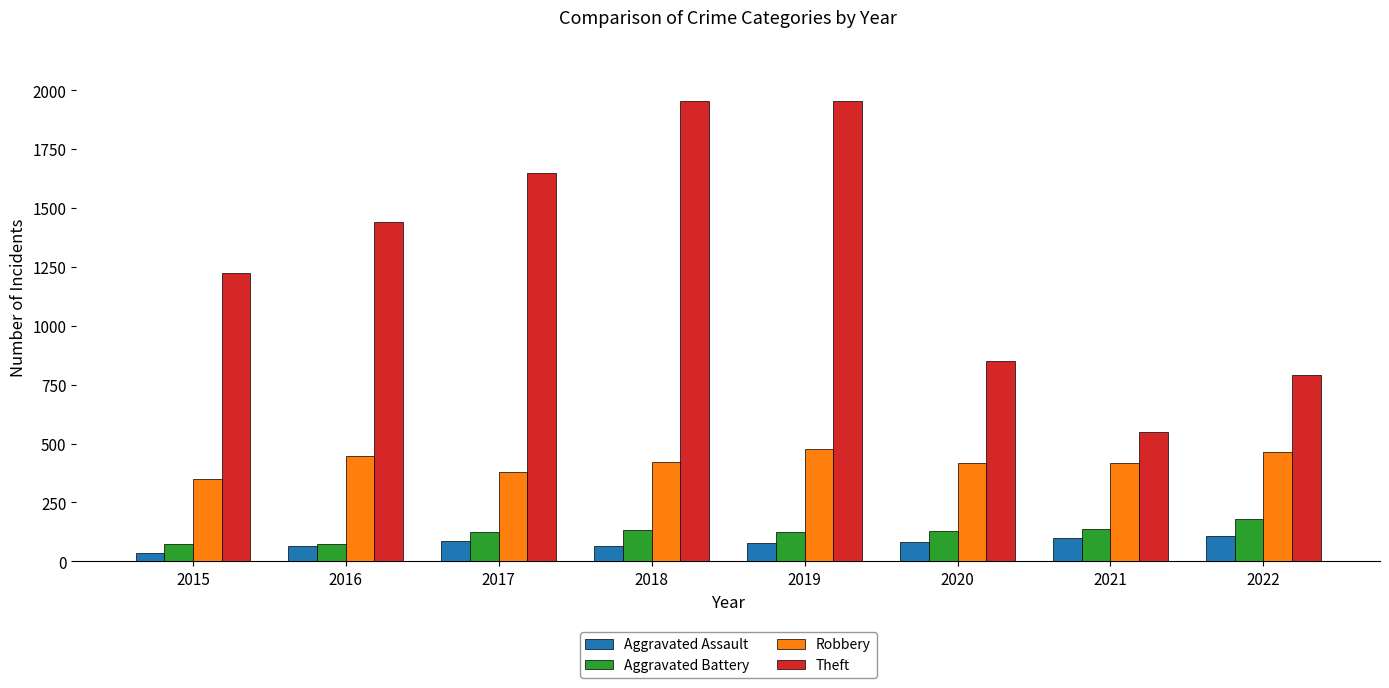

What is the difference between the highest and lowest values at 2018?

1888